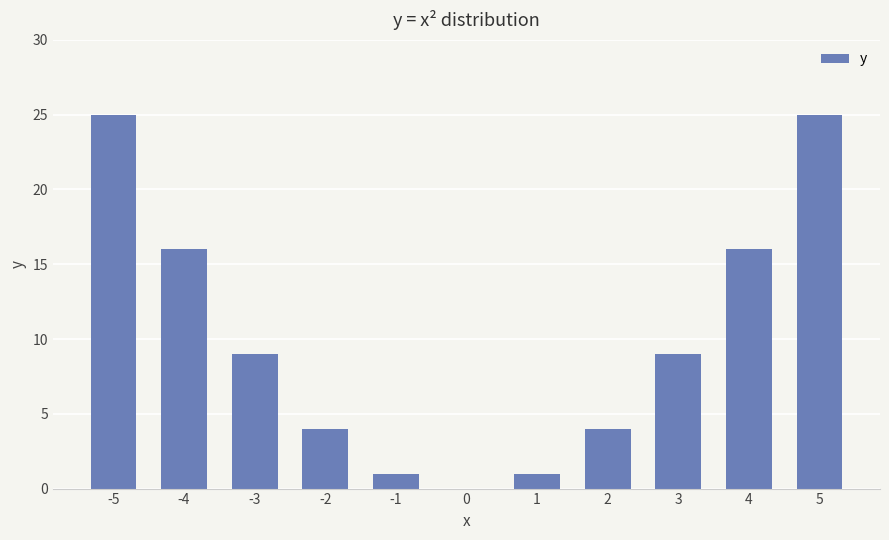

How many values are above zero?

10